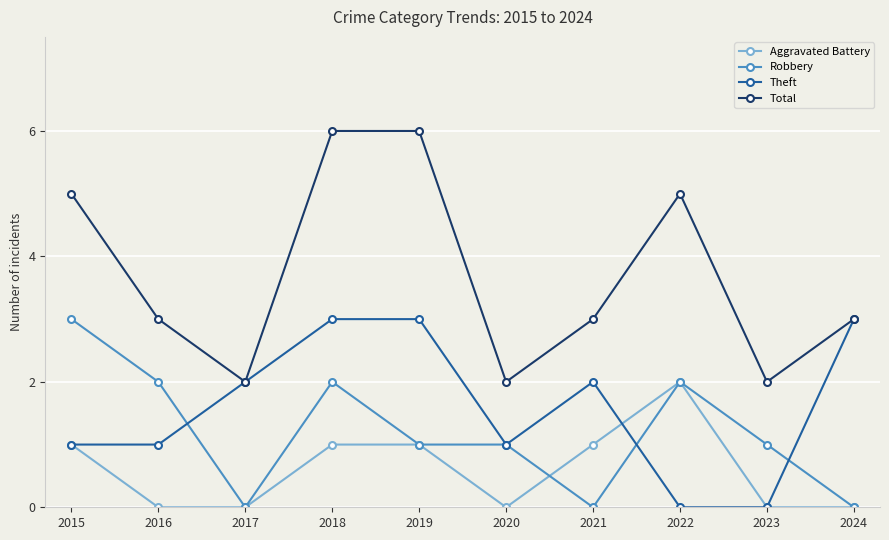

What is the difference between the Total values at 2020 and 2022?

3